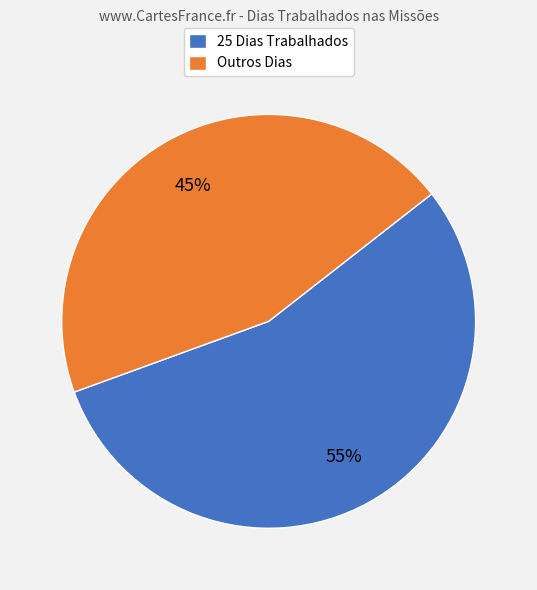

What is the majority slice?

25 Dias Trabalhados